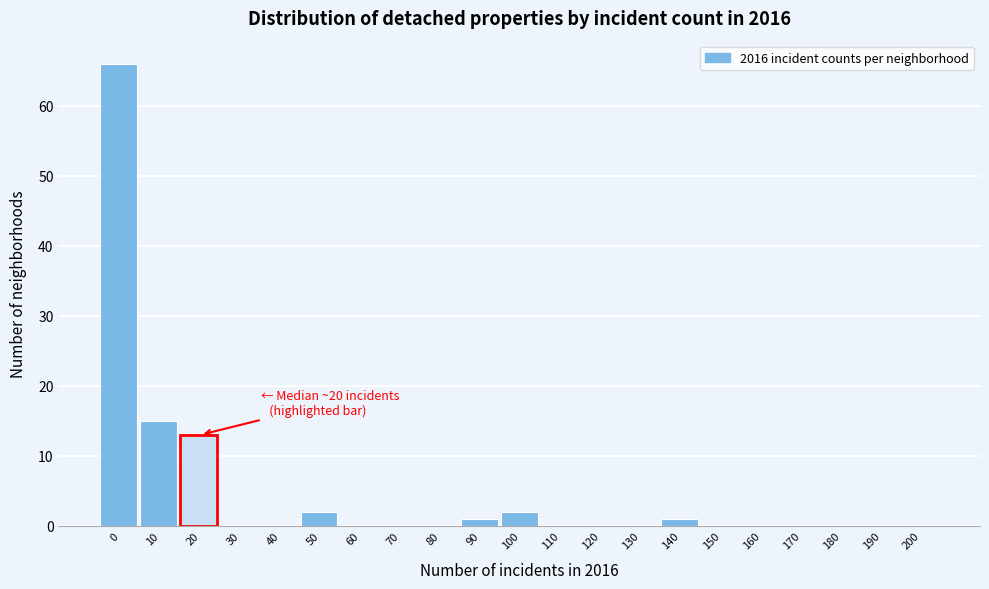

Reading right to left, what are all the values shown in this chart?

200=0	190=0	180=0	170=0	160=0	150=0	140=1	130=0	120=0	110=0	100=2	90=1	80=0	70=0	60=0	50=2	40=0	30=0	20=13	10=15	0=66